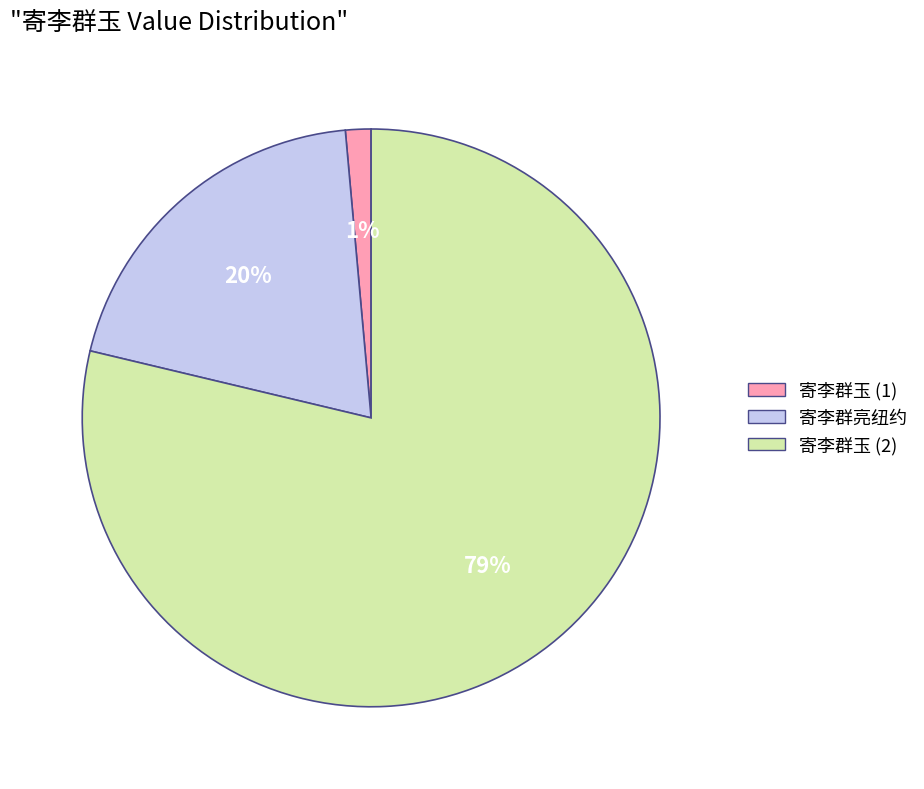

To the nearest percent, what is the average slice percentage?

33%